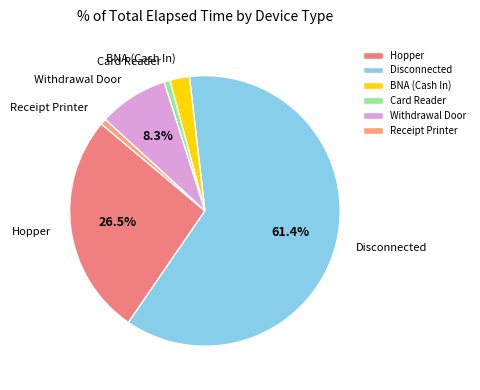

The Receipt Printer slice represents 1% of the pie. True or false?

True